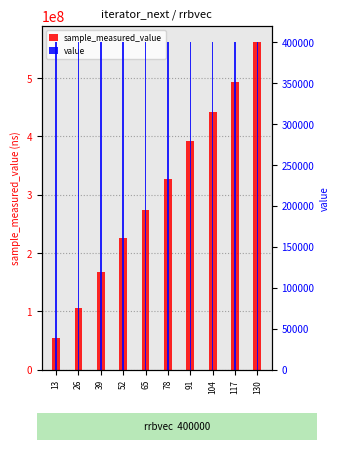

Reading right to left, list all the values displayed in this chart.

sample_measured_value: 130=561641852	117=492790446	104=442742608	91=392143836	78=327045744	65=274521365	52=225113372	39=167897253	26=106545625	13=53731347
value: 130=400000	117=400000	104=400000	91=400000	78=400000	65=400000	52=400000	39=400000	26=400000	13=400000